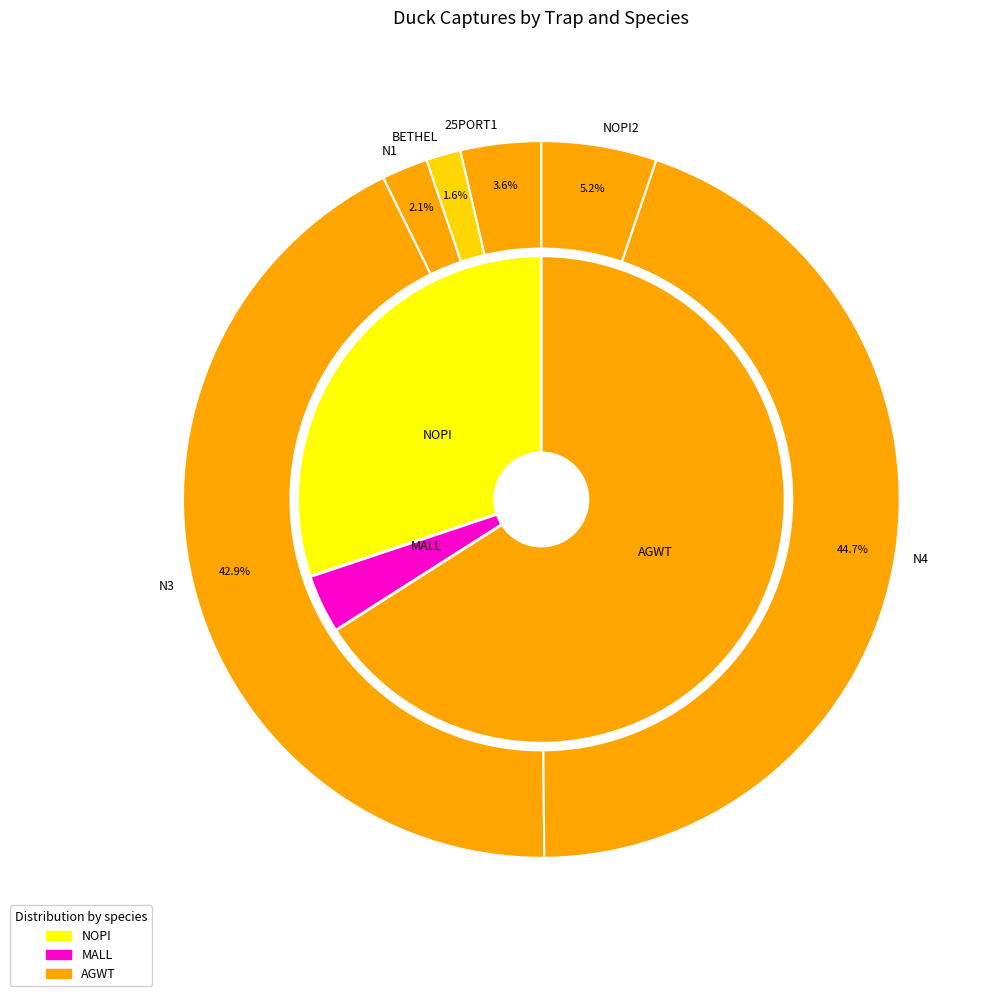

To the nearest percent, what is the average slice percentage?

17%